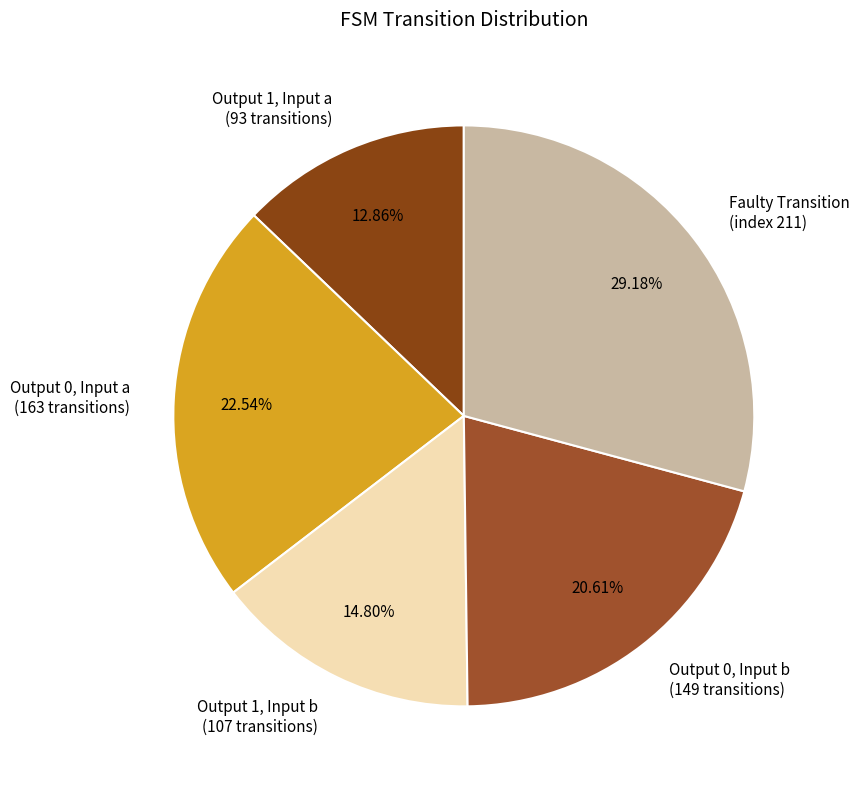

Is the sum of Faulty Transition (index 211) and Output 0, Input a (163 transitions) greater than half?

Yes